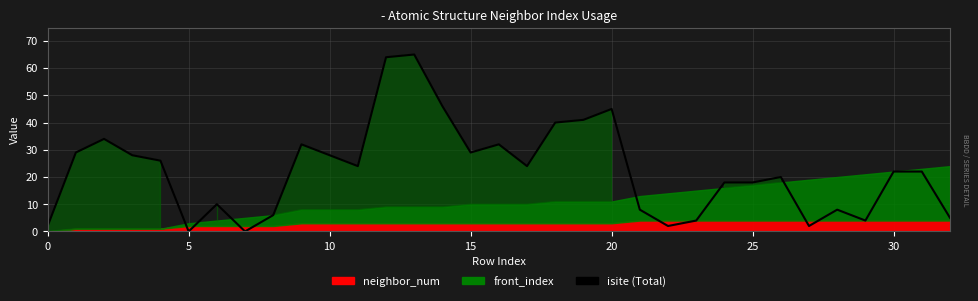

Reading right to left, what are all the values shown in this chart?

5	22	22	4	8	2	20	18	18	4	2	8	45	41	40	24	32	29	46	65	64	24	28	32	6	0	10	0	26	28	34	29	2